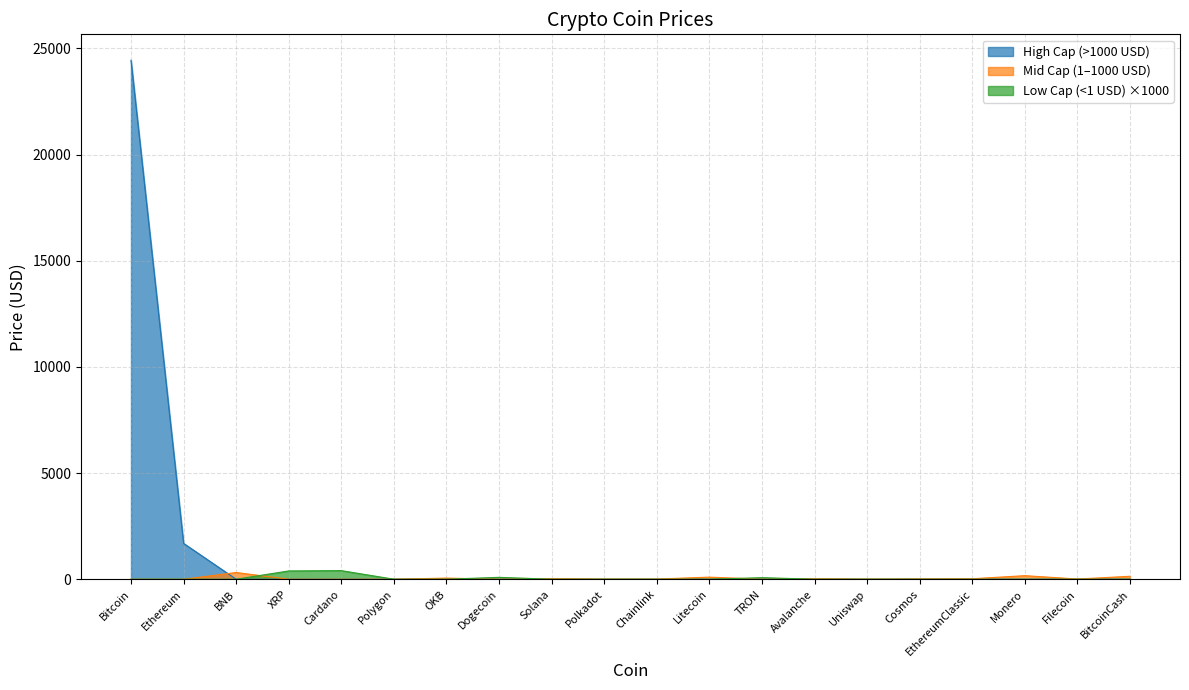

At which category does the chart reach its minimum across all series?

BNB